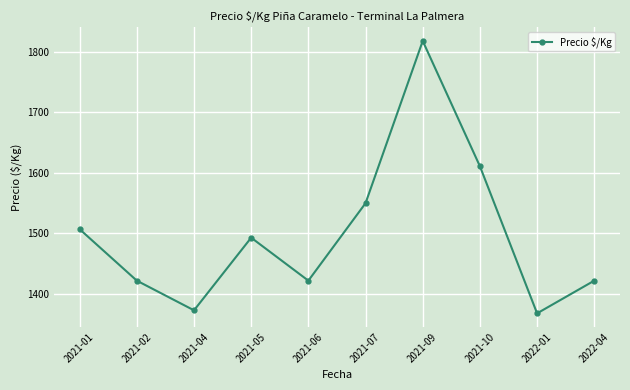

What is the difference between the second highest and second lowest values?

238